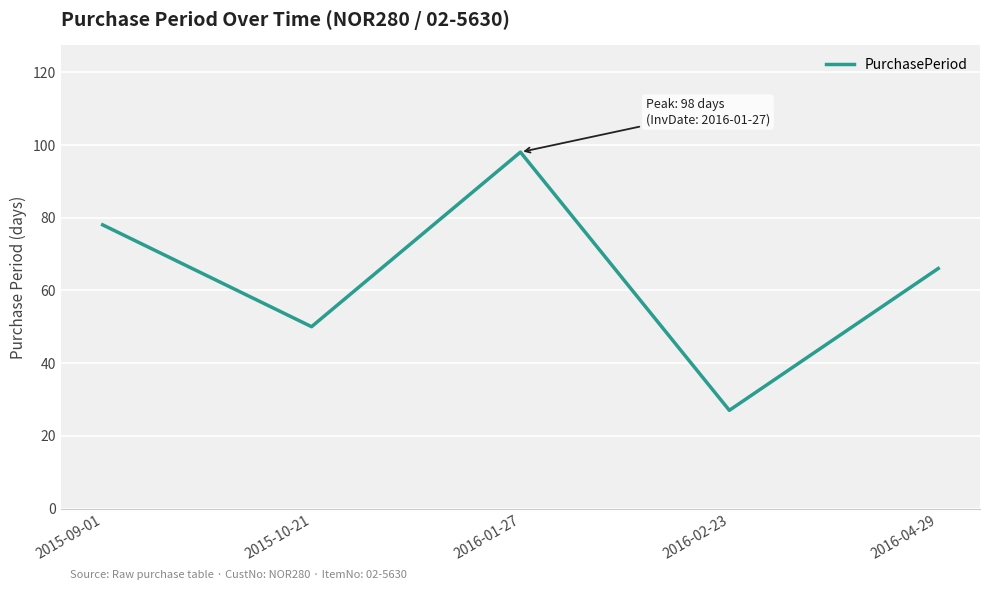

The chart shows a value of 44 at 2015-09-01. True or false?

False